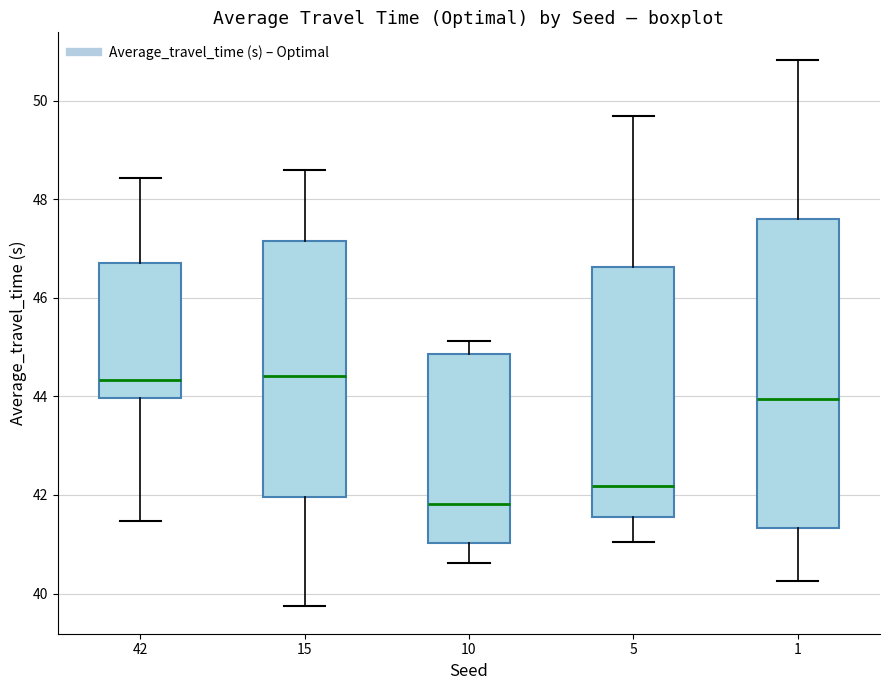

Where does the lower whisker of the box at x = 10 end on the y-axis? The values are not printed on the chart, so give them approximately, as read against the axis.

40.6